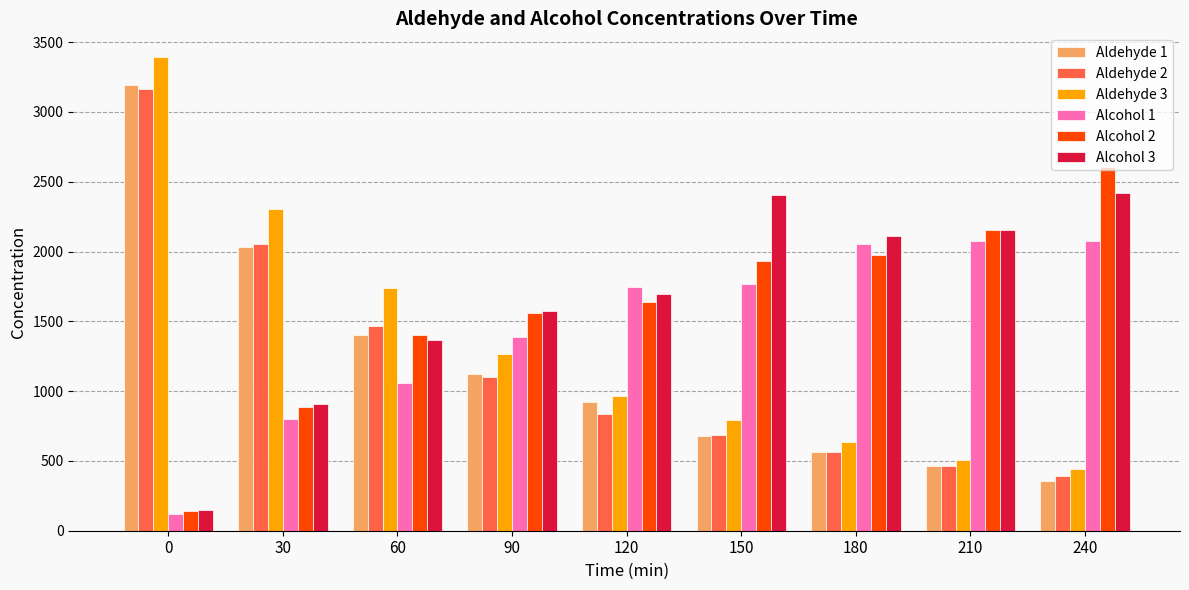

What is the difference between the second highest and minimum values in the Aldehyde 1 series?

1679.0